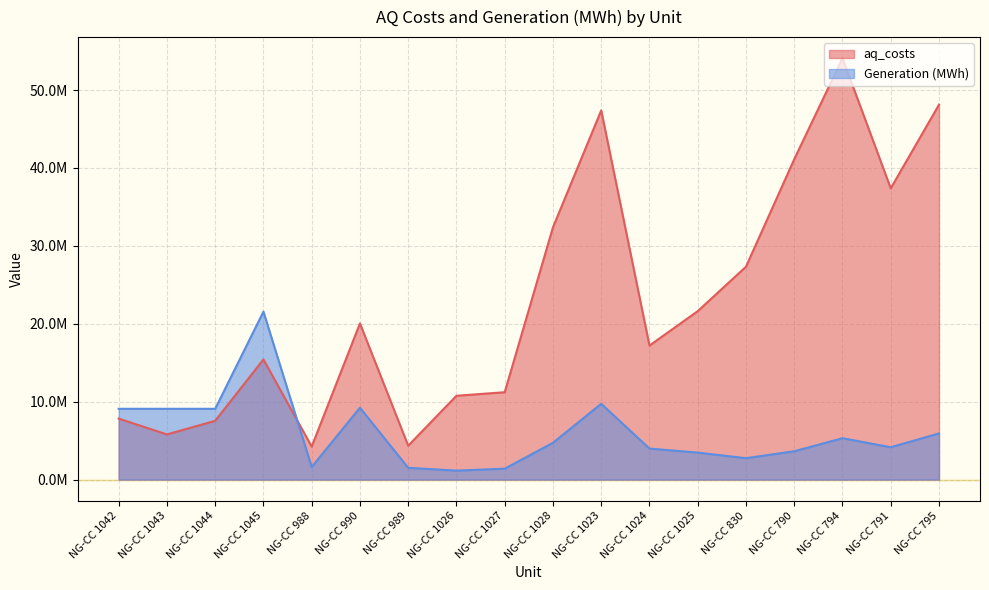

Read the Generation (MWh) value at NG-CC 1025.

3460128.0